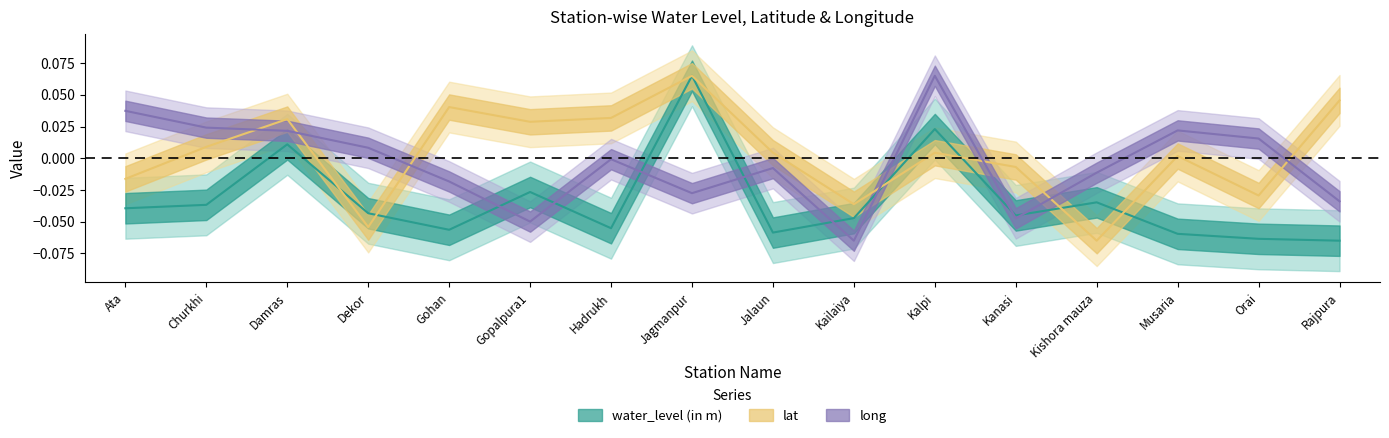

What is the difference between the highest and lowest values at Churkhi?

0.1